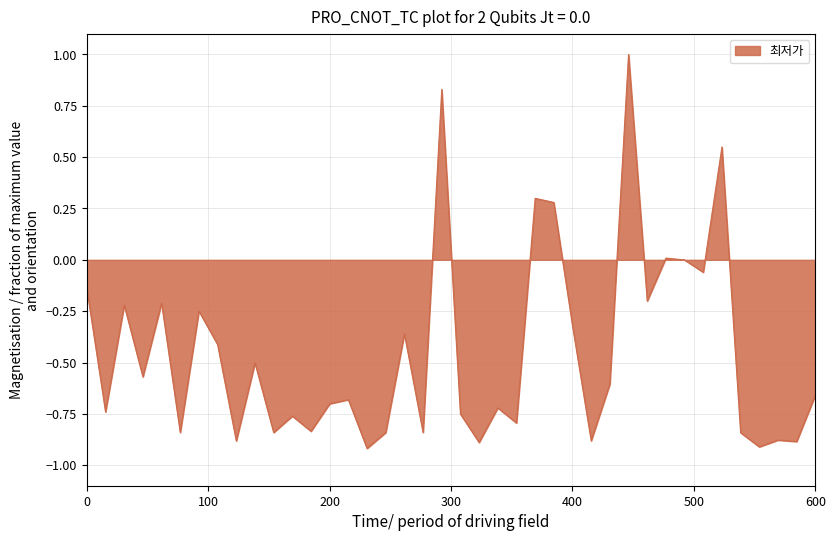

Does the chart have visible grid lines?

Yes